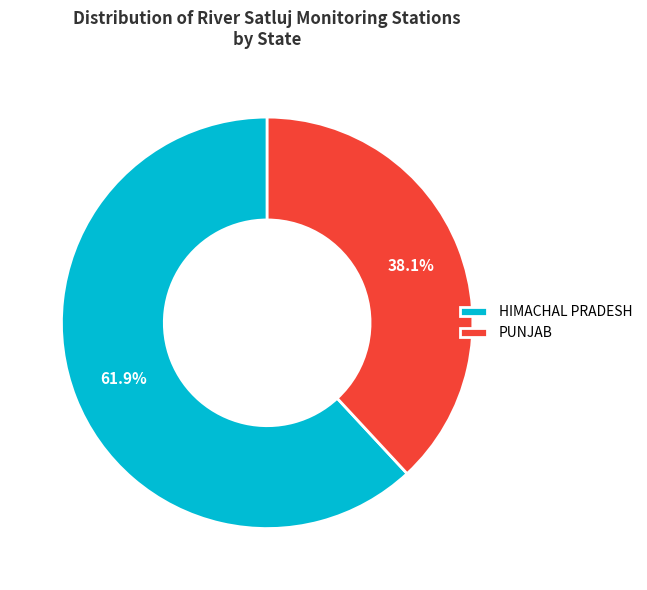

What is the smallest slice in the pie chart?

PUNJAB